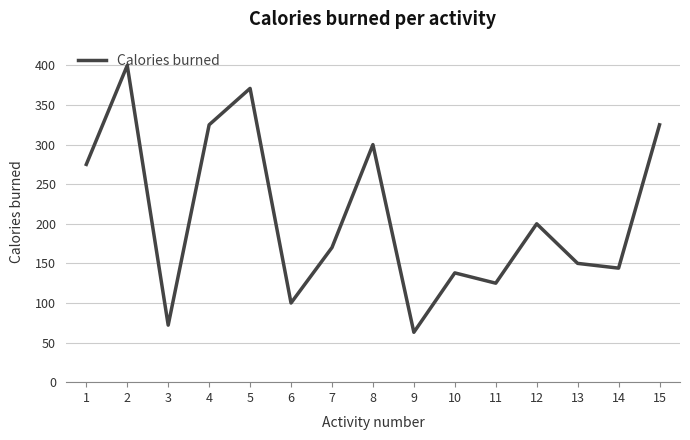

Reading left to right, transcribe all the data shown in this chart.

1=275	2=400	3=72	4=325	5=371	6=100	7=170	8=300	9=63	10=138	11=125	12=200	13=150	14=144	15=325